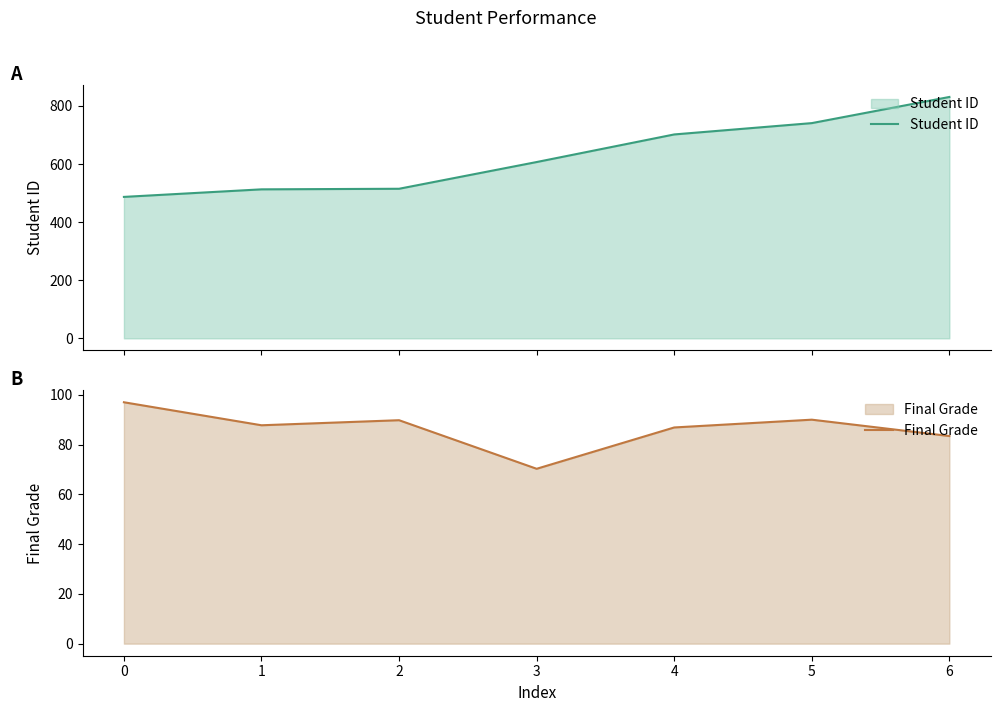

Reading left to right, extract all data points from this chart.

Student ID: 0=487.0	1=513.0	2=515.0	3=607.0	4=702.0	5=741.0	6=831.0
Final Grade: 0=97.0	1=87.7	2=89.8	3=70.3	4=86.9	5=90.0	6=83.4